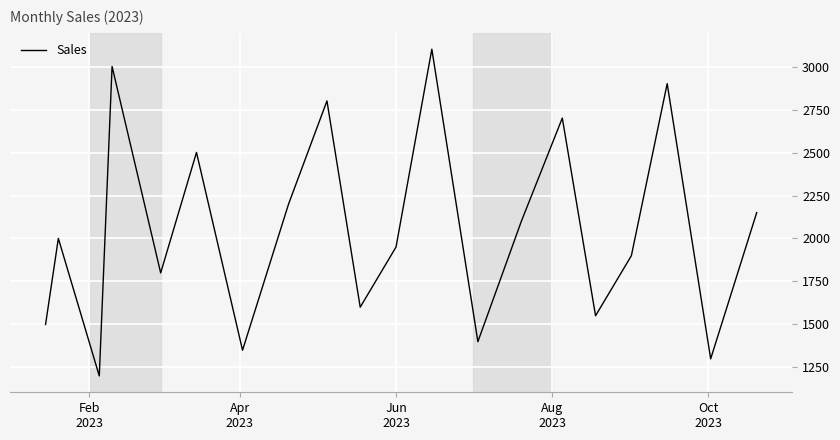

What is the difference between the maximum and minimum values?

1900.0